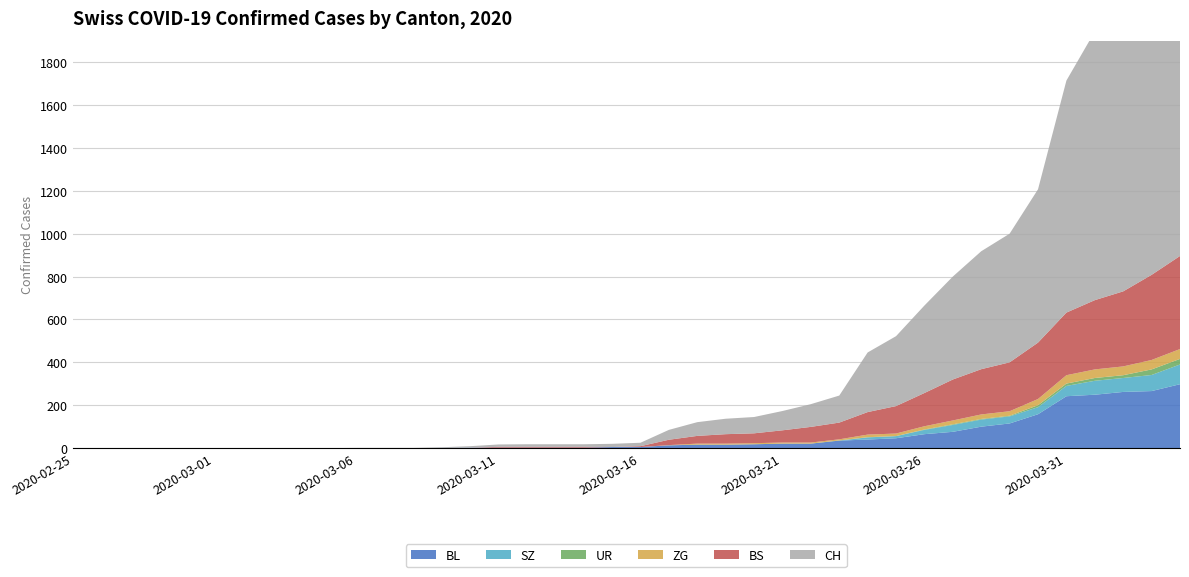

Reading left to right, what are all the values shown in this chart?

CH: 0	0	0	0	0	0	0	0	0	0	1	1	1	3	7	11	12	12	12	15	16	46	64	72	76	90	106	126	278	326	408	480	550	600	715	1082	1253	1464	1570	1725
BS: 0	0	0	0	0	0	0	0	0	0	0	0	0	0	0	4	4	4	4	0	4	25	36	44	46	57	73	78	105	128	155	191	211	228	263	292	323	350	397	434
BL: 0	0	0	0	0	0	0	0	0	0	0	0	0	1	2	2	2	2	2	5	5	13	16	16	18	21	21	35	40	46	65	76	100	115	158	242	249	262	266	298
ZG: 0	0	0	0	0	0	0	0	0	0	0	0	0	0	0	0	0	0	0	0	0	1	5	5	5	5	5	5	12	12	15	18	21	21	29	39	40	41	44	46
UR: 0	0	0	0	0	0	0	0	0	0	0	0	0	0	0	0	0	0	0	0	0	0	0	0	0	0	0	1	1	0	2	3	3	3	9	11	13	13	26	26
SZ: 0	0	0	0	0	0	0	0	0	0	0	0	0	0	0	0	0	0	0	0	0	0	0	0	0	0	0	0	10	10	20	32	33	33	33	48	65	65	75	92